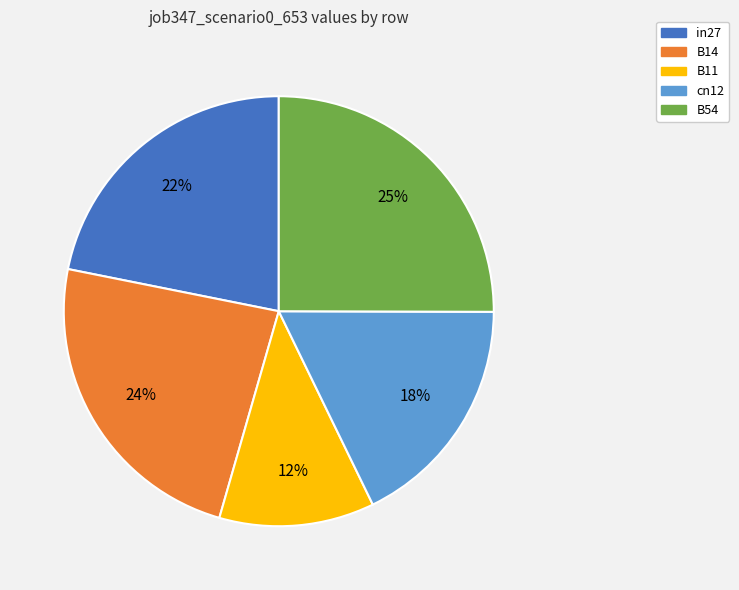

Rank the categories by value from highest to lowest.

B54, B14, in27, cn12, B11